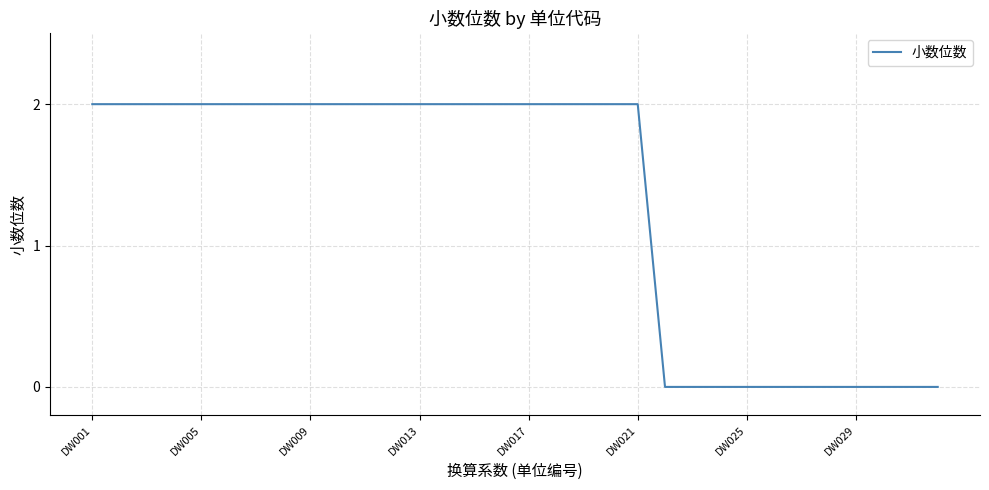

Does the chart have visible grid lines?

Yes